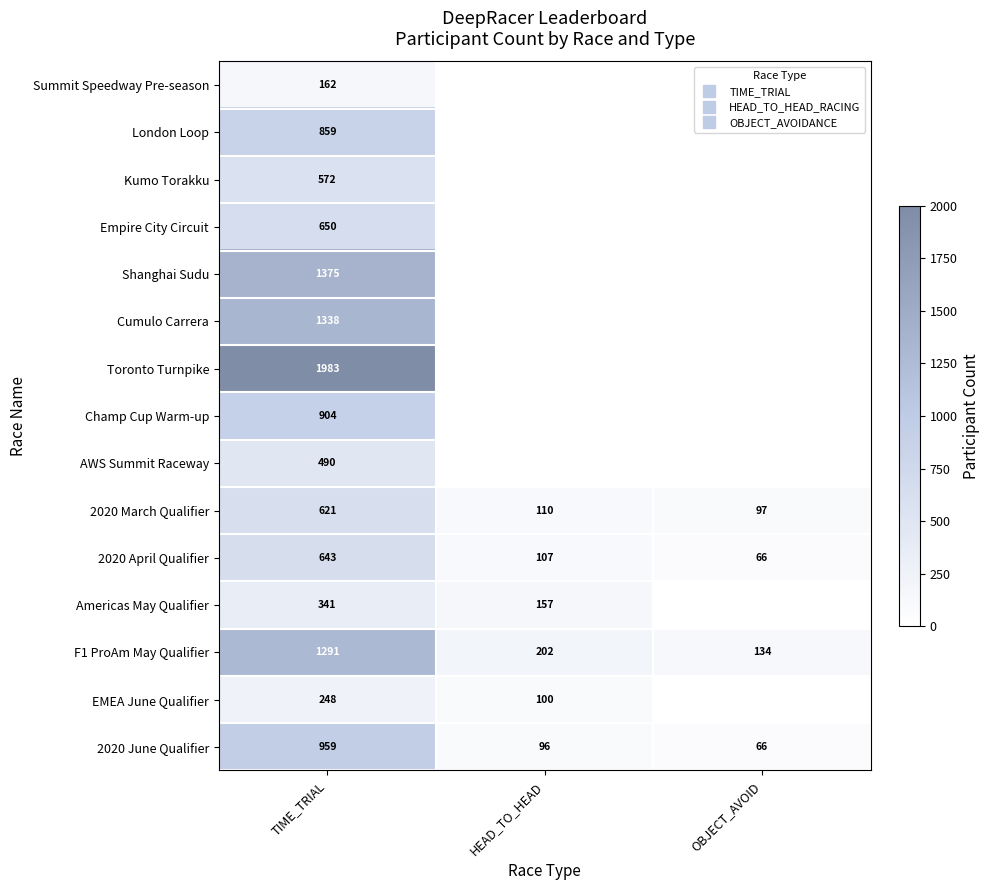

At which label does 2020 June Qualifier reach its minimum?

OBJECT_AVOID